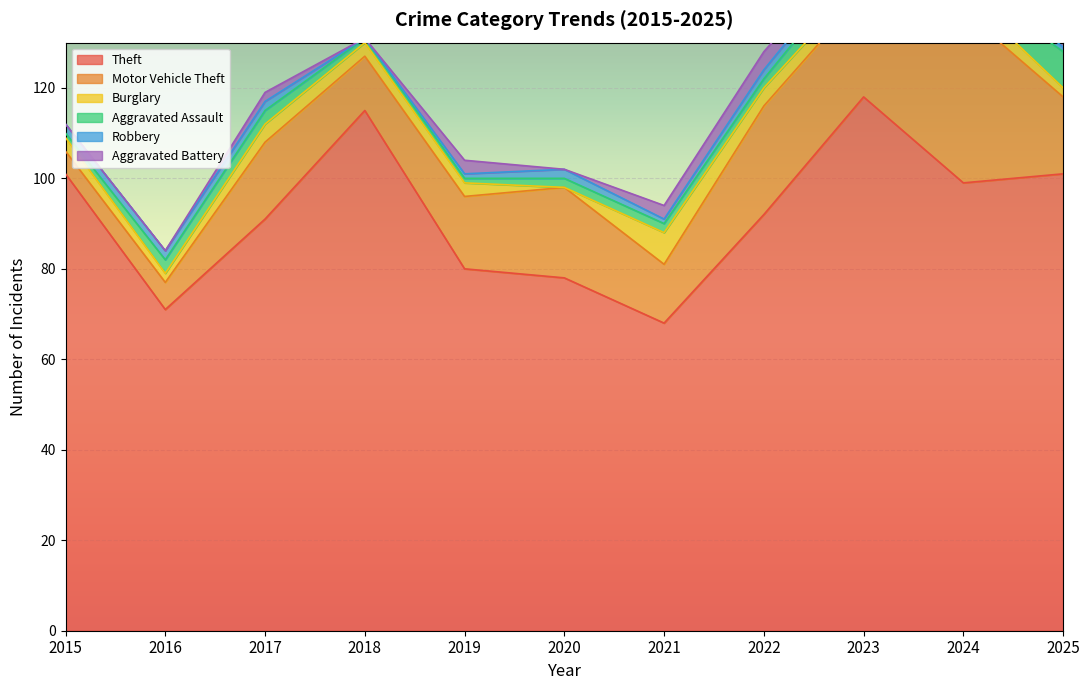

How many data points in Burglary are above 3?

4